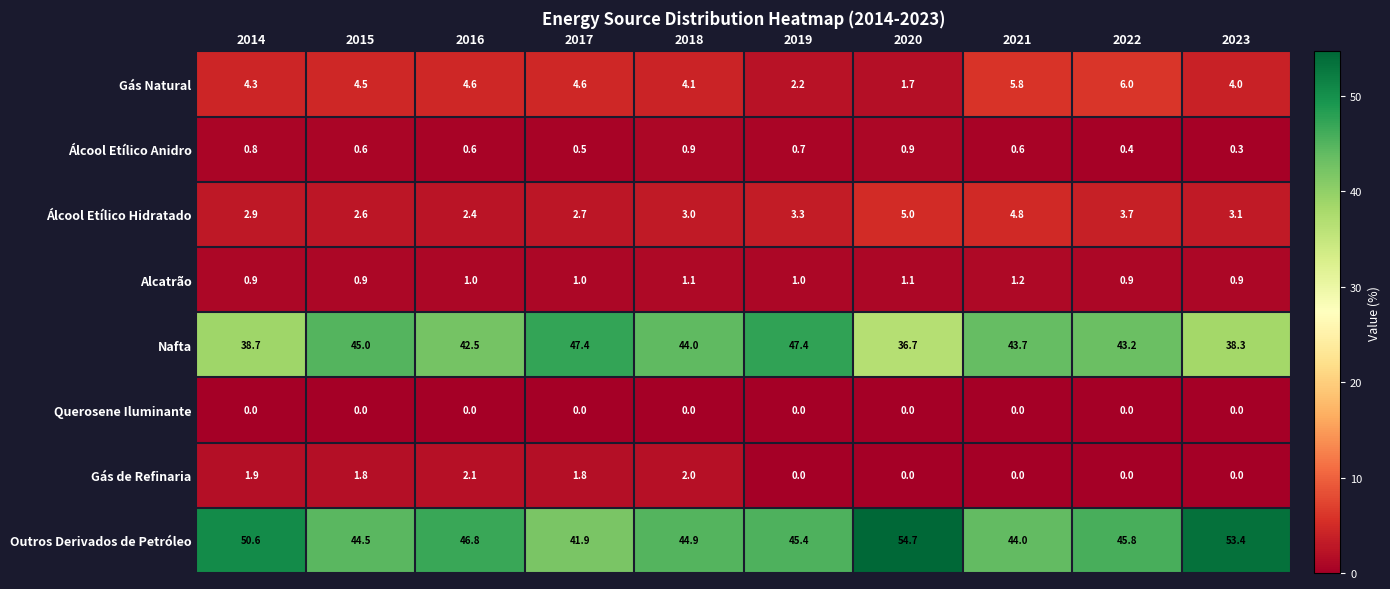

At which label is Álcool Etílico Anidro closest to 0?

2023